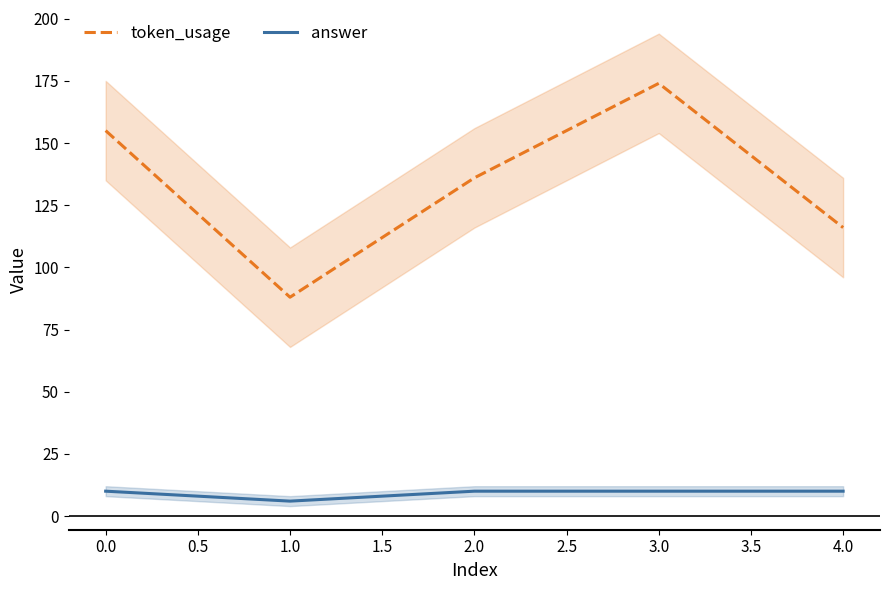

Which series has the largest range (max minus min)?

token_usage